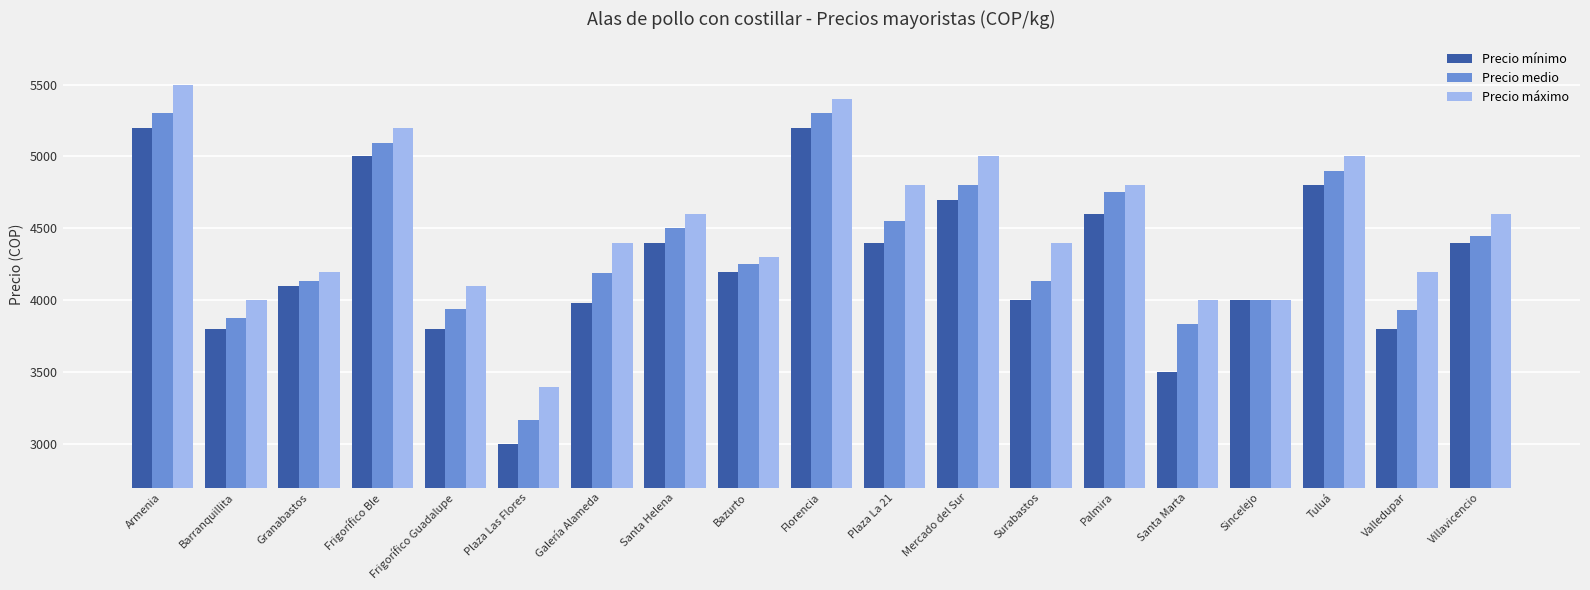

At how many categories does at least one series exceed 4818?

5